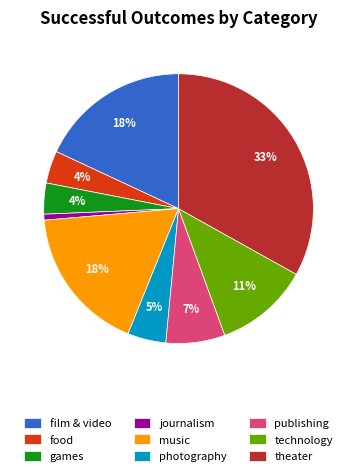

What is the ratio of the value at journalism to the value at publishing?

0.1